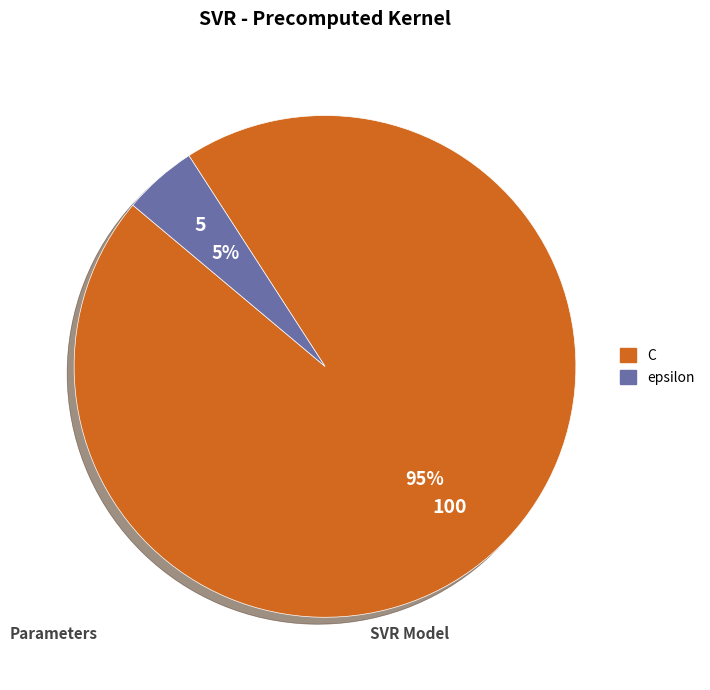

Do epsilon and C together represent more than half of the pie?

Yes